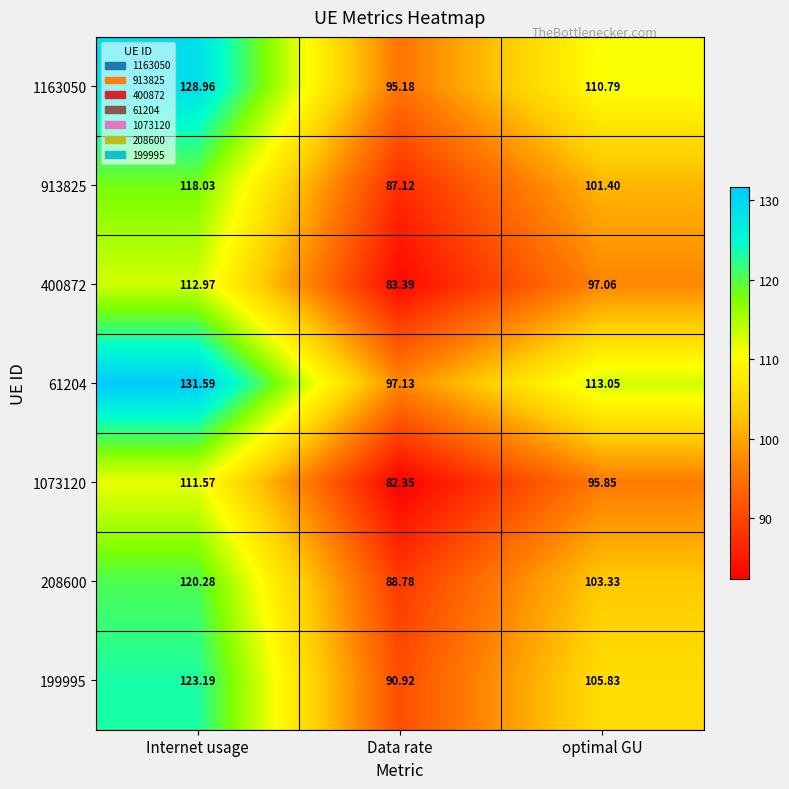

Is the value of 61204 at Internet usage greater than the value of 913825 at Data rate?

Yes